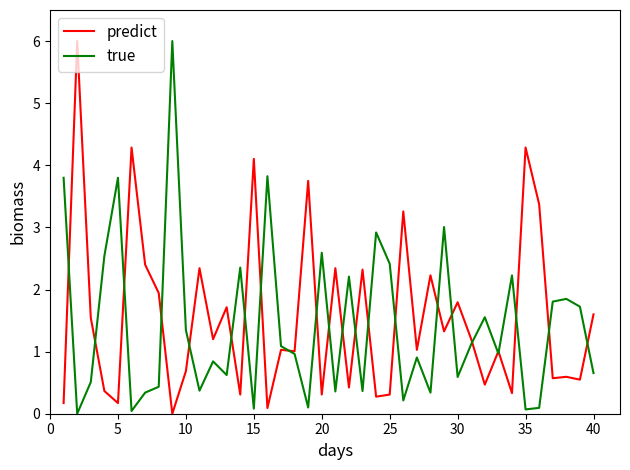

What is the maximum value shown in the chart?

6.0